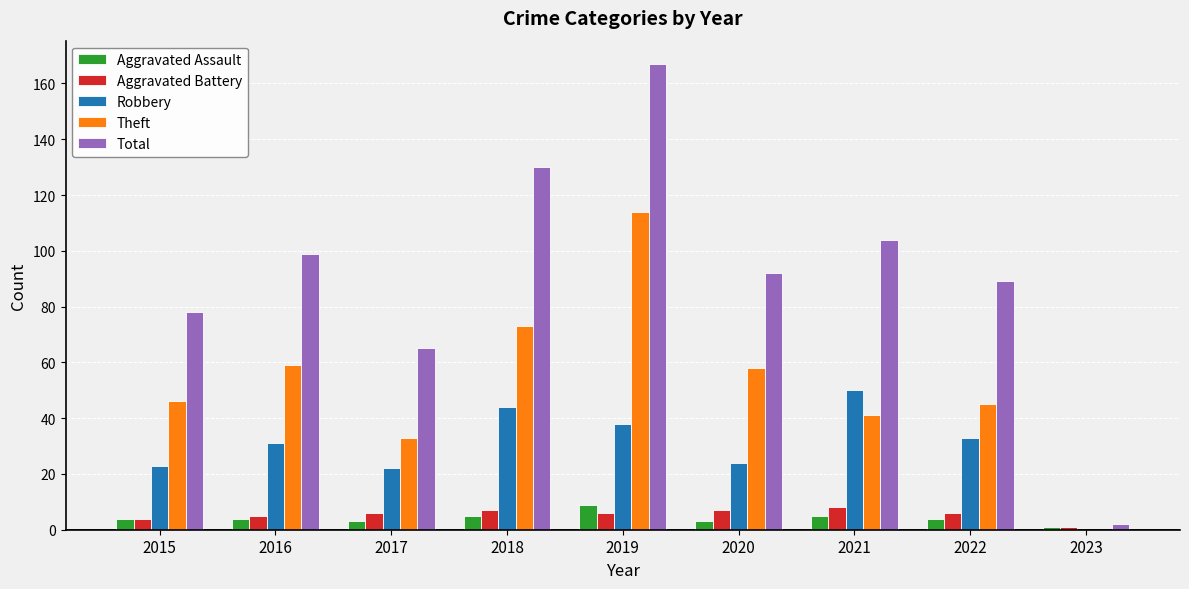

Is it true that Robbery equals 0 at 2023?

True